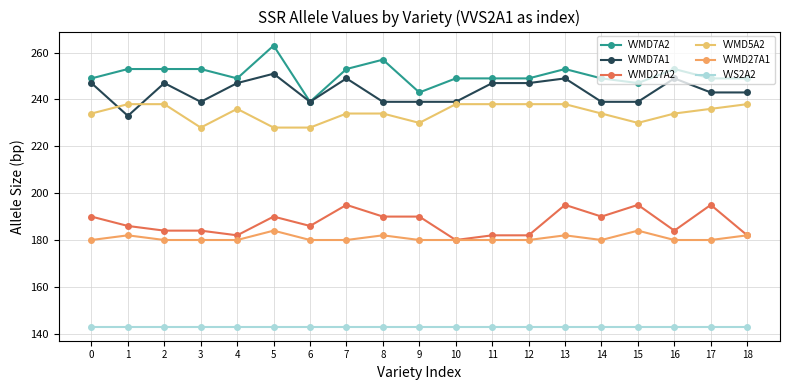

At which category is the sum across all series the highest?

13